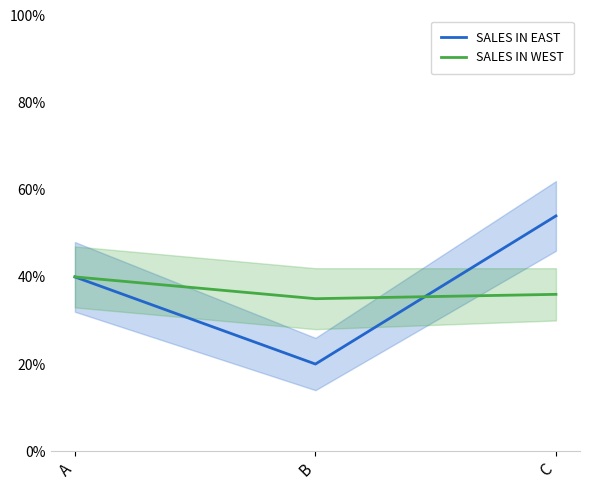

Which has a higher value, C or A?

C